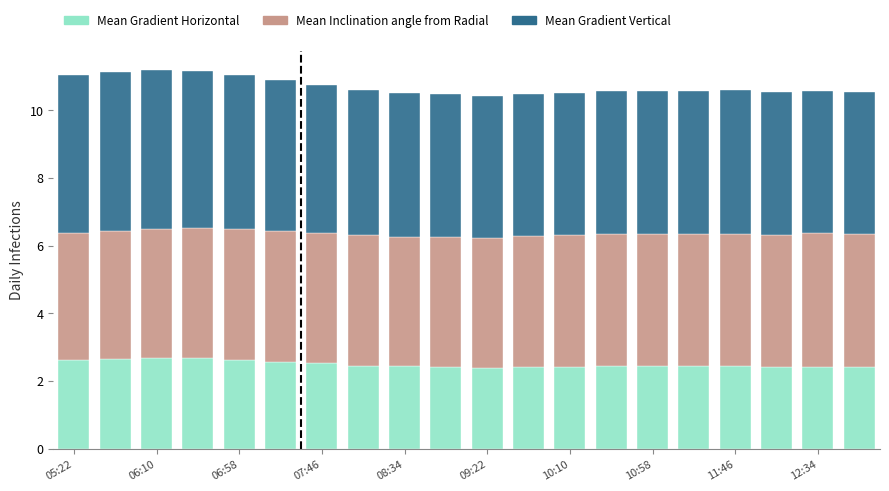

Does the chart contain any negative values?

No